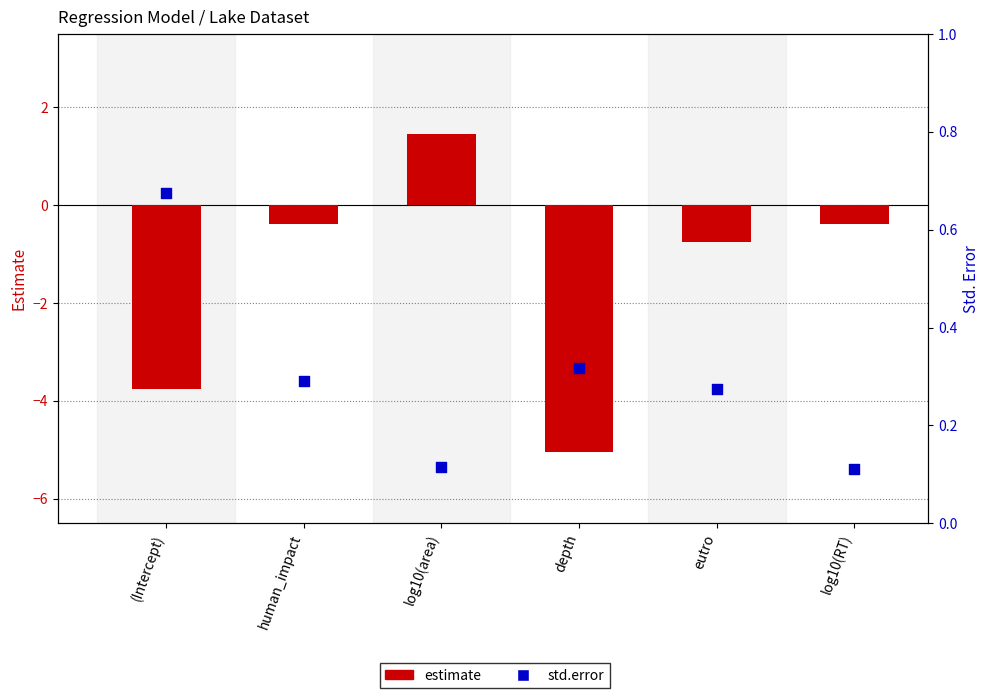

At which category is the sum across all series the highest?

log10(area)